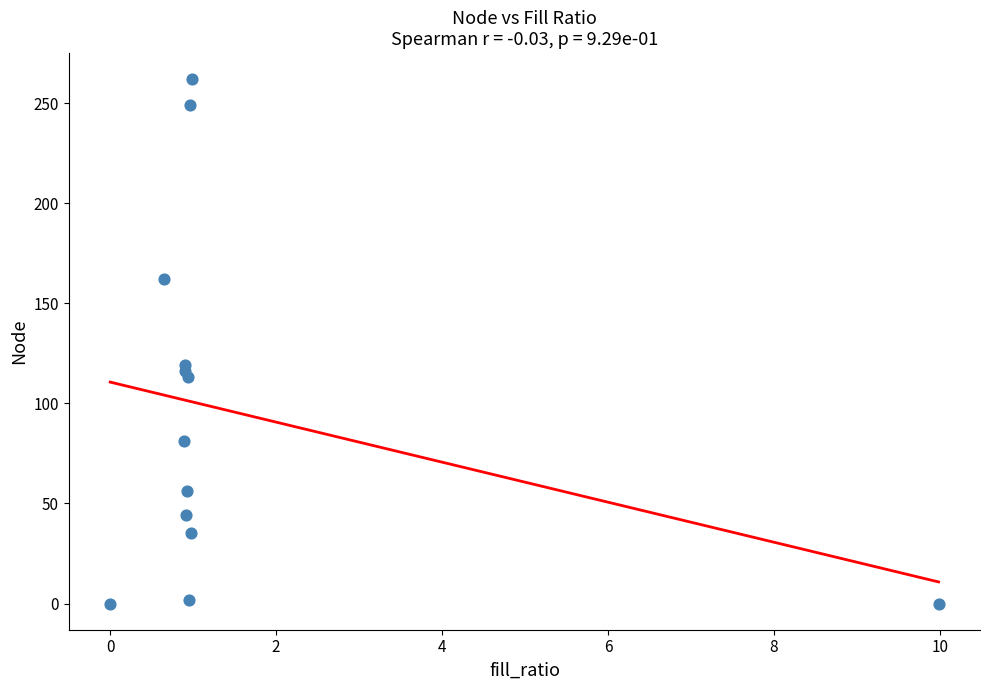

What Y value in the scatter plot is closest to 131?

119